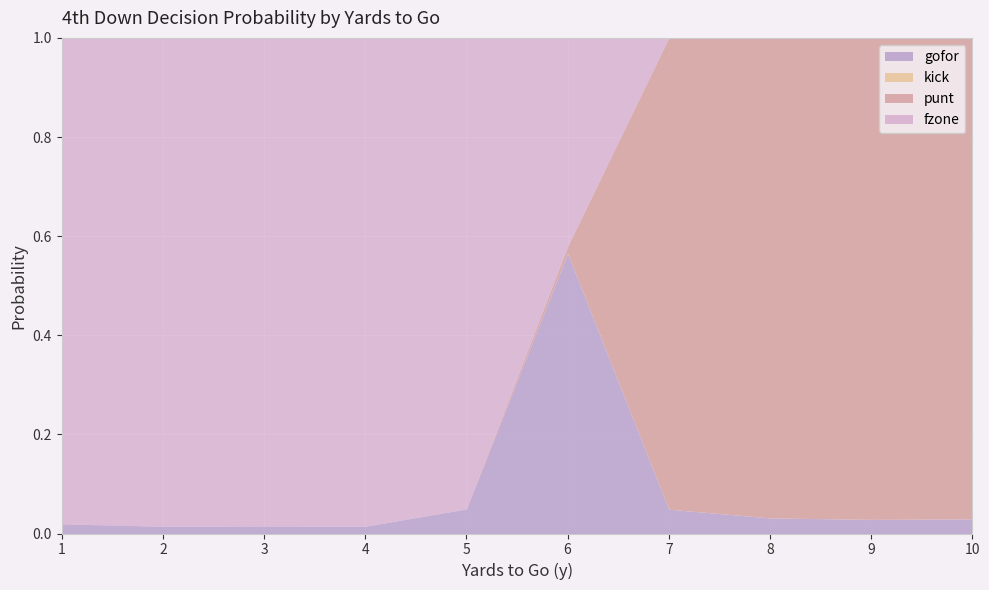

Which has a higher value, 8 or 10?

8